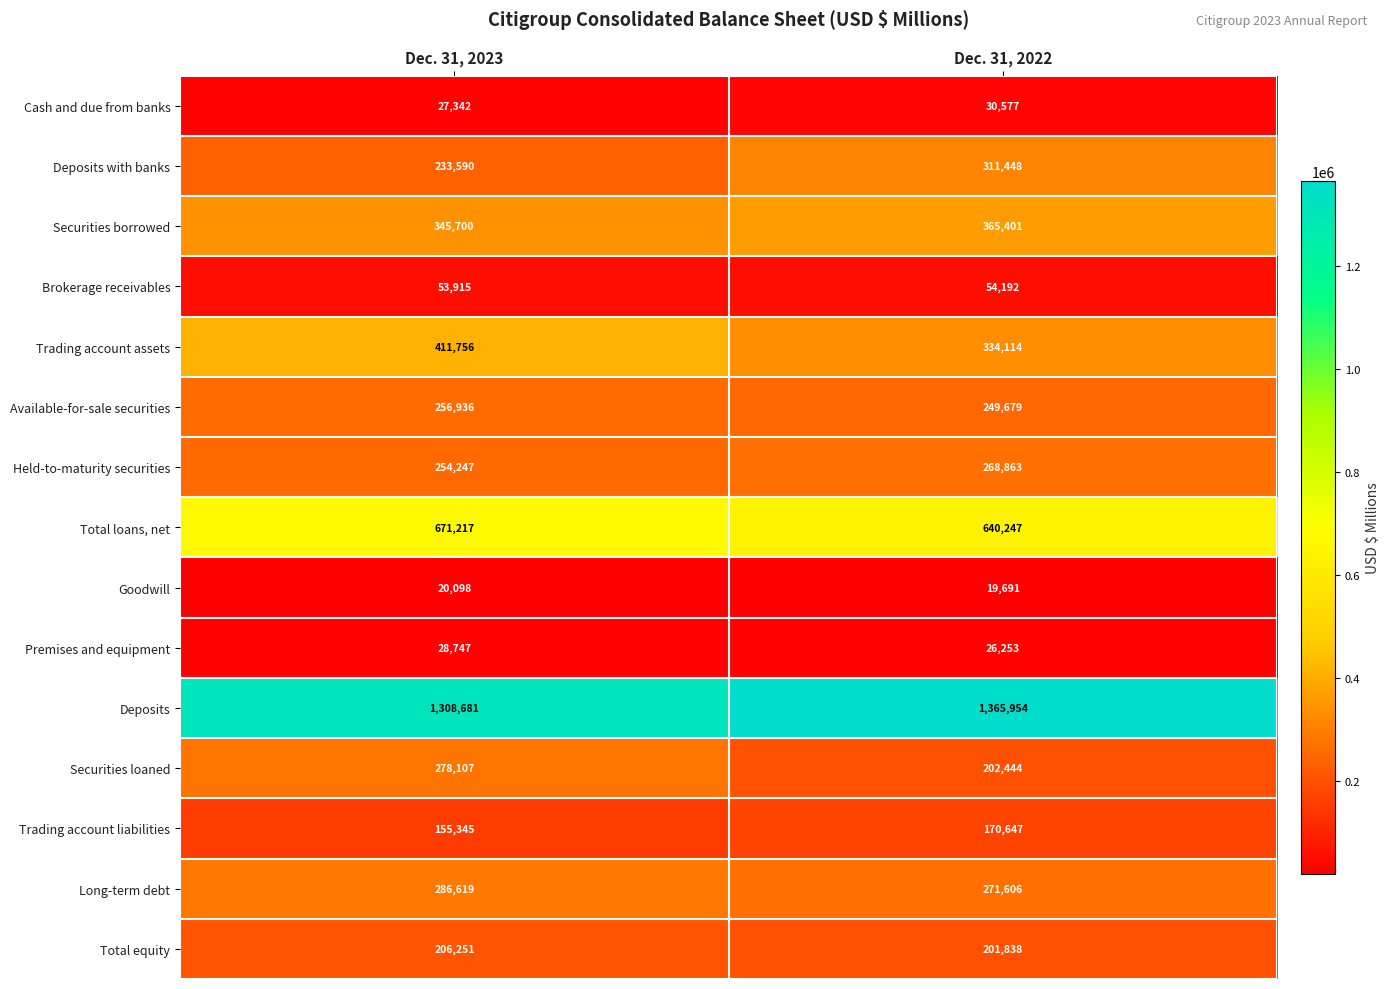

At which category is the sum across all series the highest?

Dec. 31, 2023